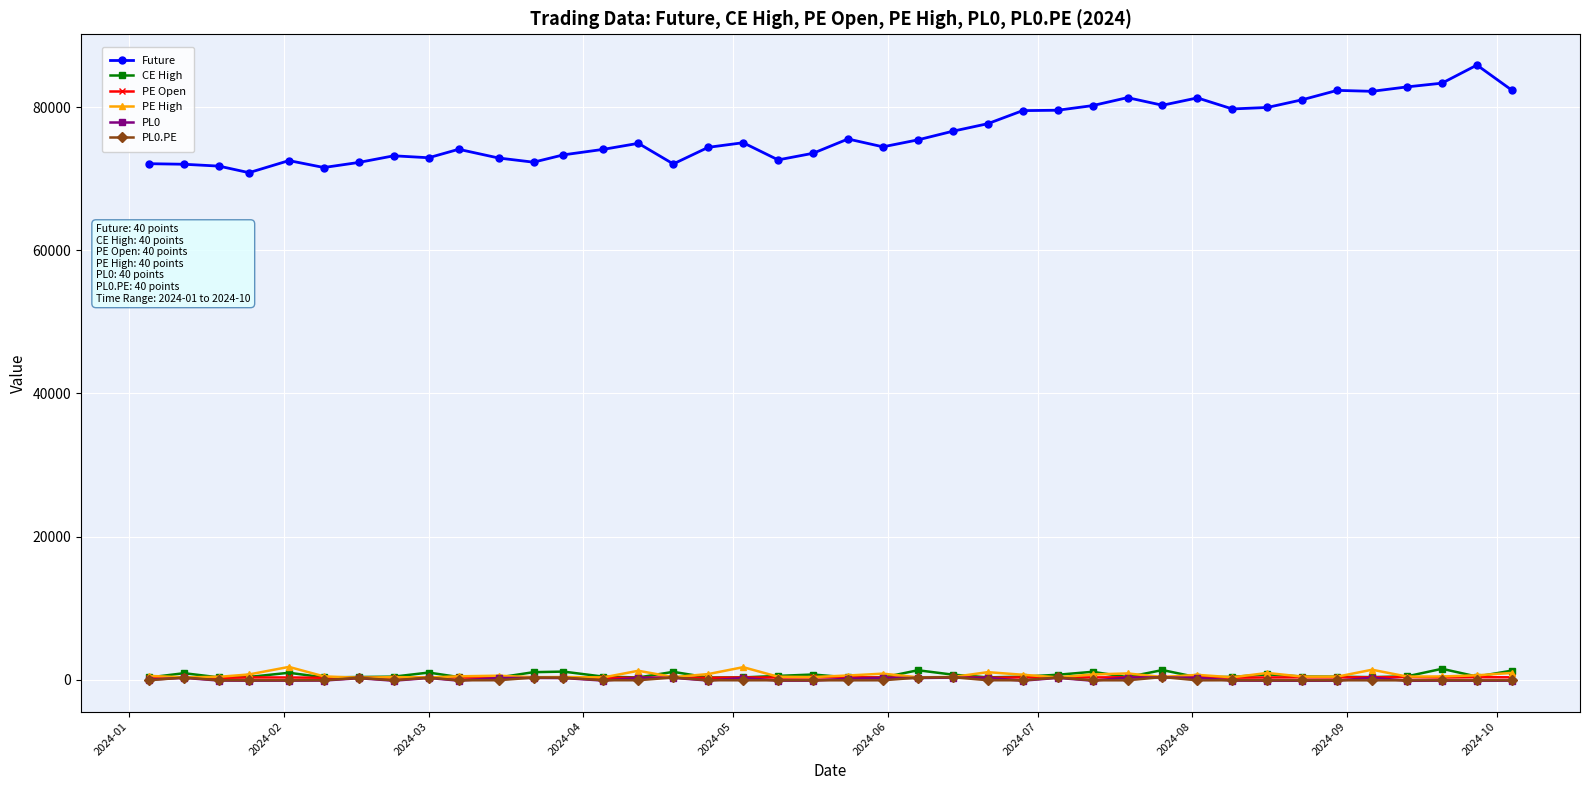

True or false: PE High has more than 0 interior local peaks.

True